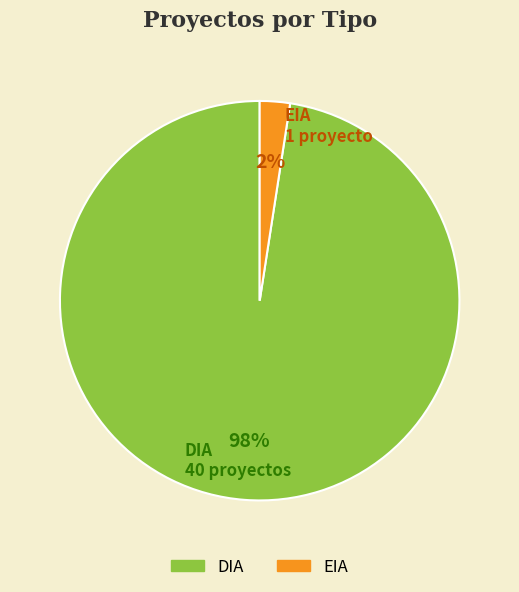

Is there a majority slice in this chart?

Yes